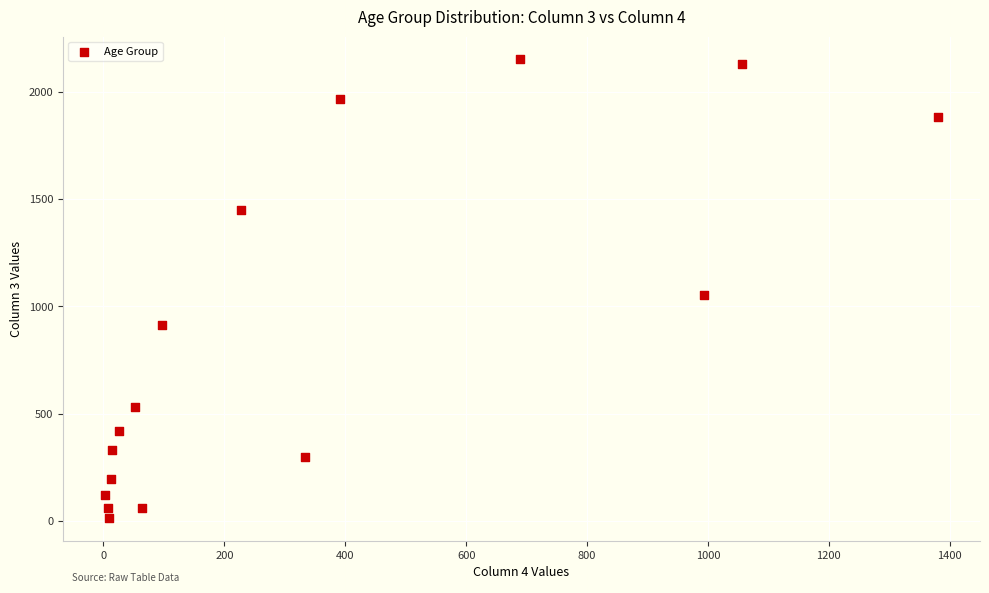

What Y value in the scatter plot is closest to 1083?

1053